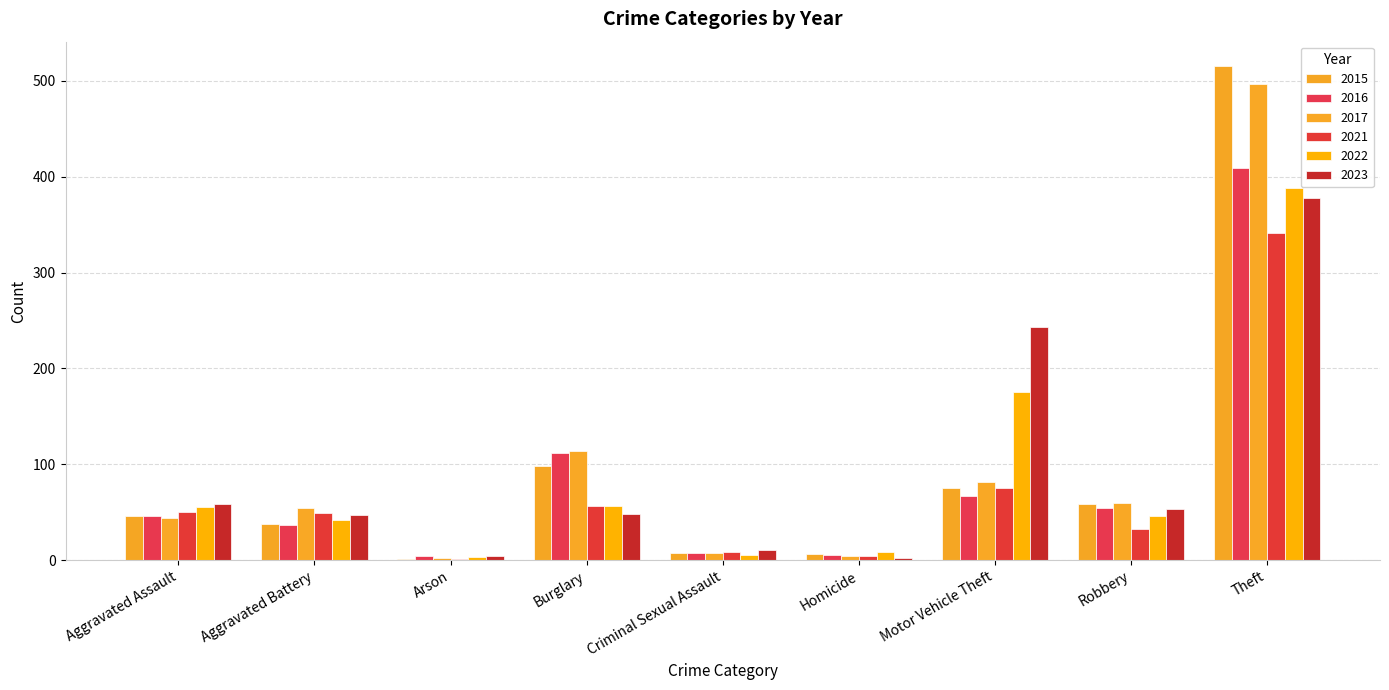

What is the sum of the 2021 values at Robbery and Homicide?

36